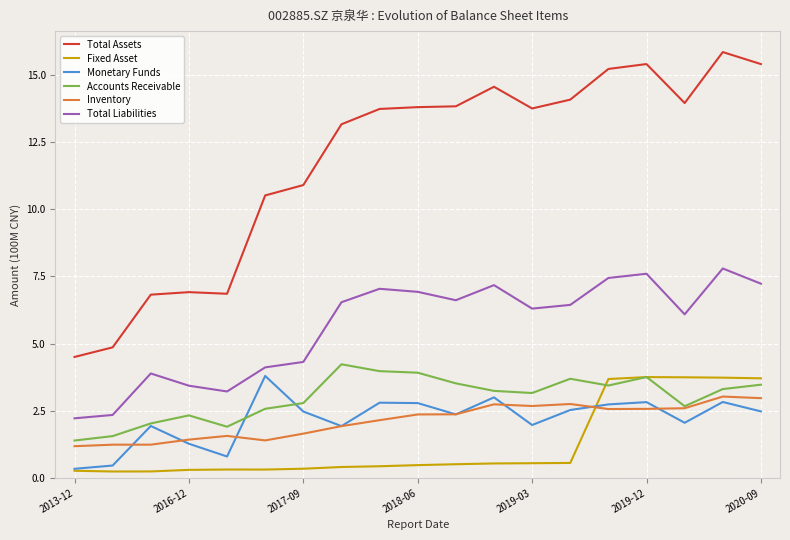

Which series has the largest total across all categories?

Total Assets